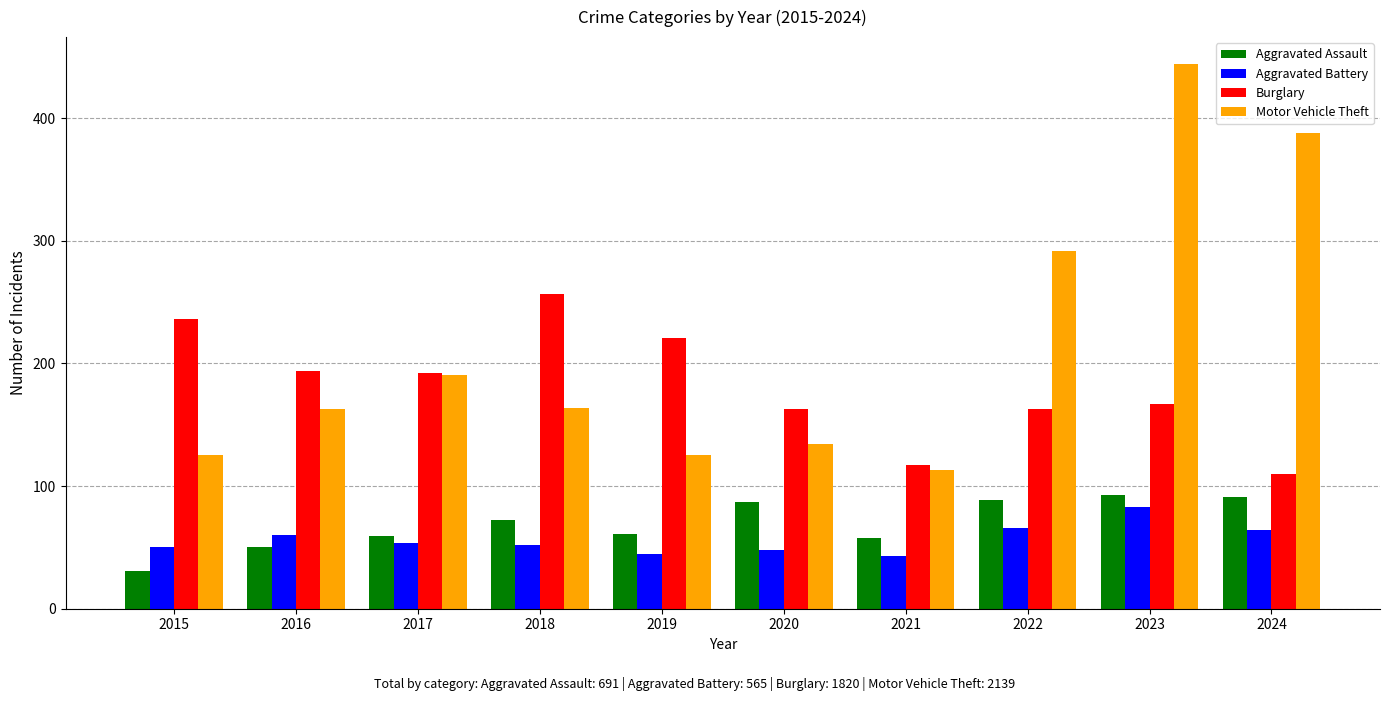

List the series in order of their peak value, lowest first.

Aggravated Battery, Aggravated Assault, Burglary, Motor Vehicle Theft